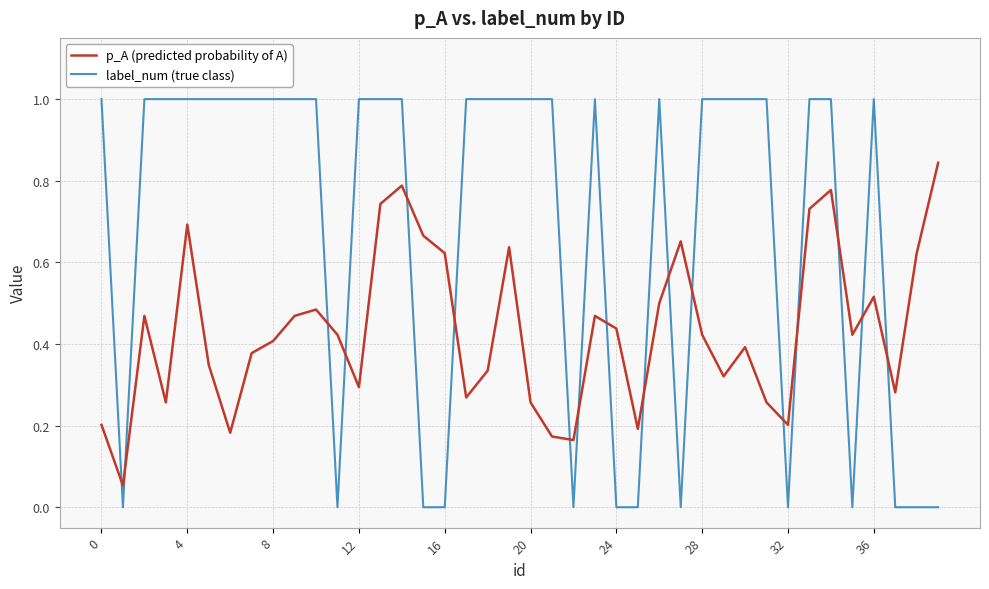

What are all the series names shown in the legend?

p_A (predicted probability of A), label_num (true class)